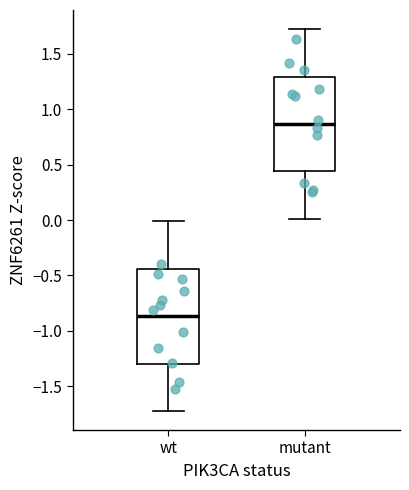

Which box's median line is the highest?

mutant